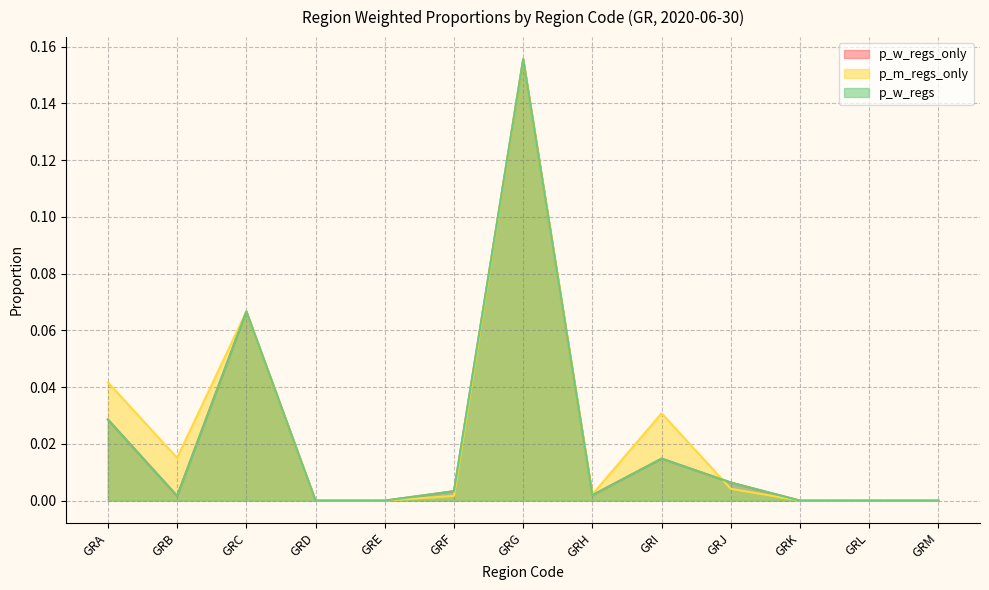

What are all the series names shown in the legend?

p_w_regs_only, p_m_regs_only, p_w_regs